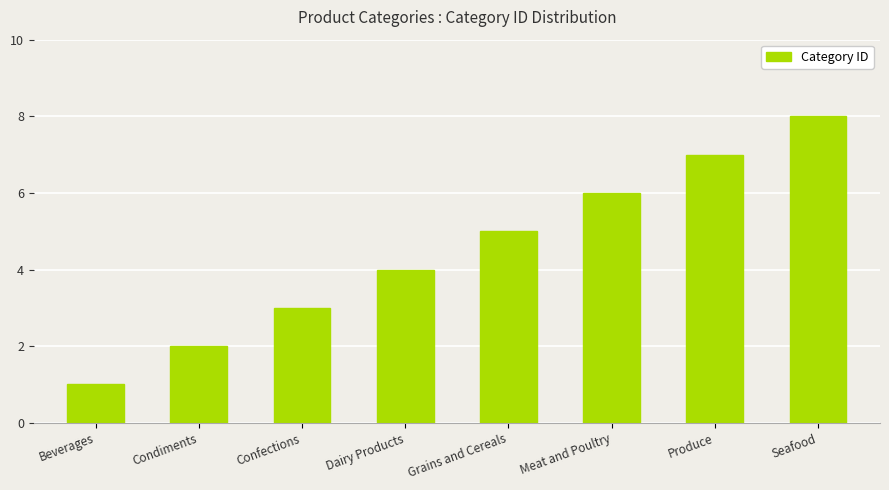

Between Grains and Cereals and Produce, which is larger?

Produce